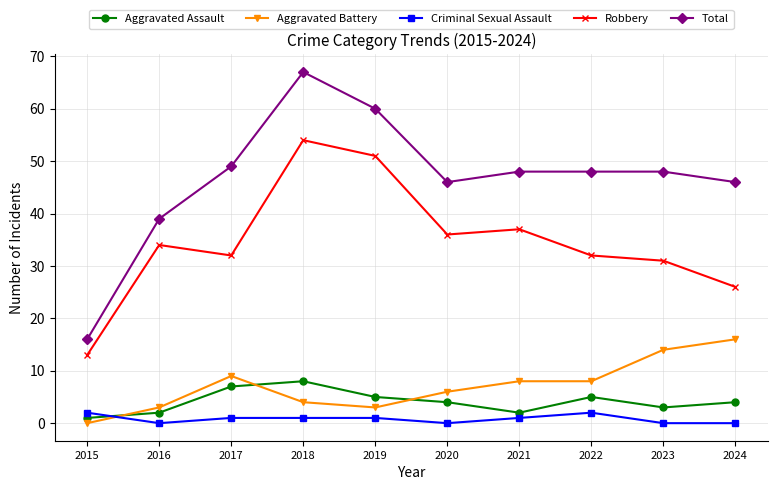

True or false: Aggravated Assault has more than 0 points higher than both neighbors.

True